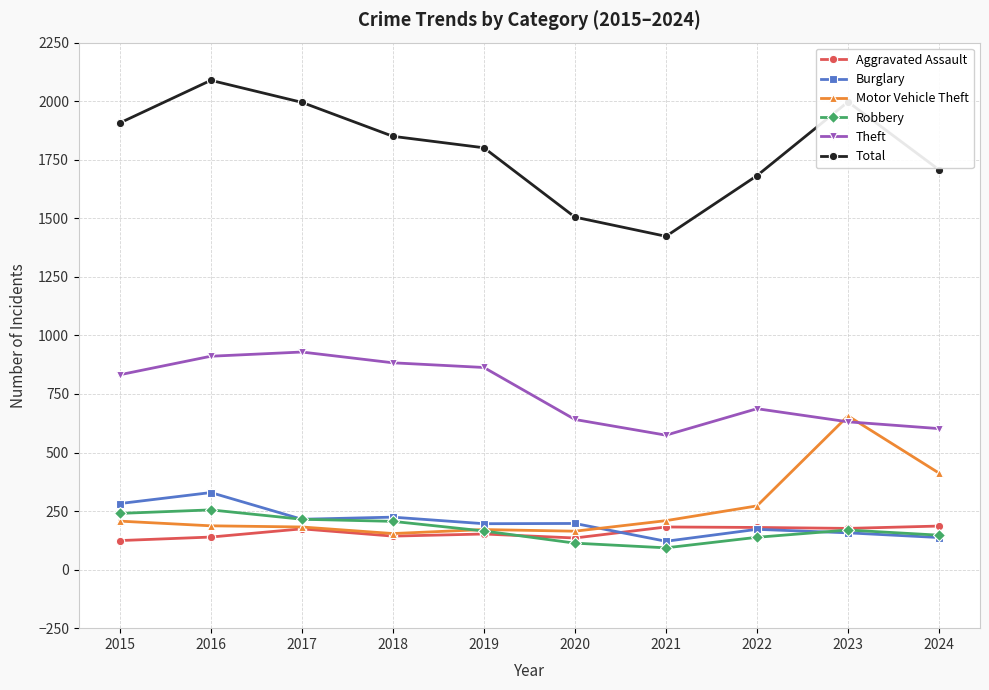

What is the sum of the Theft values at 2019 and 2018?

1746